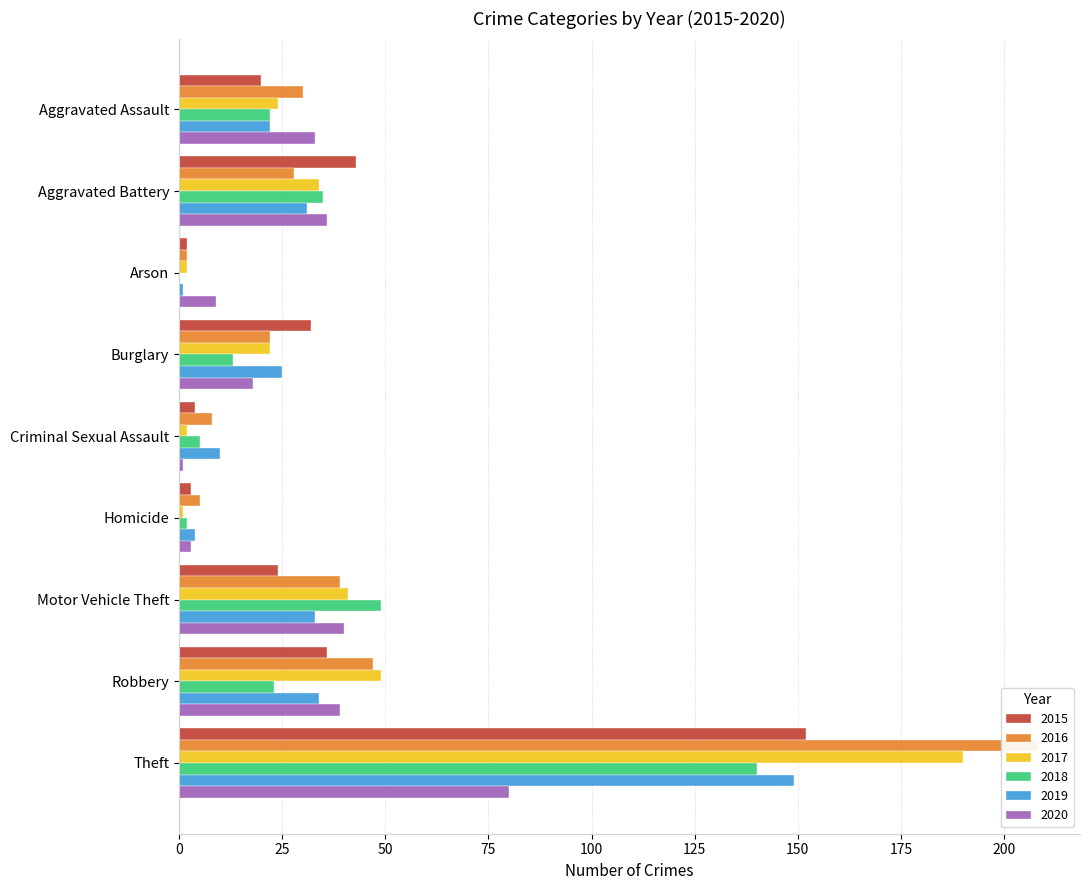

What is the label of the 8th bar from the left?

Robbery